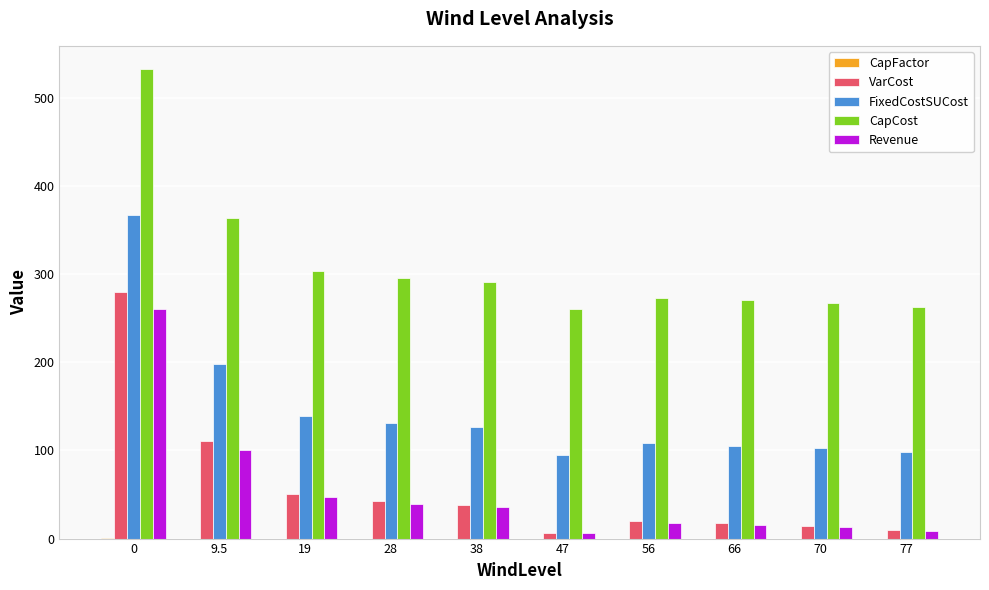

What is the sum of all Revenue values?

544.4